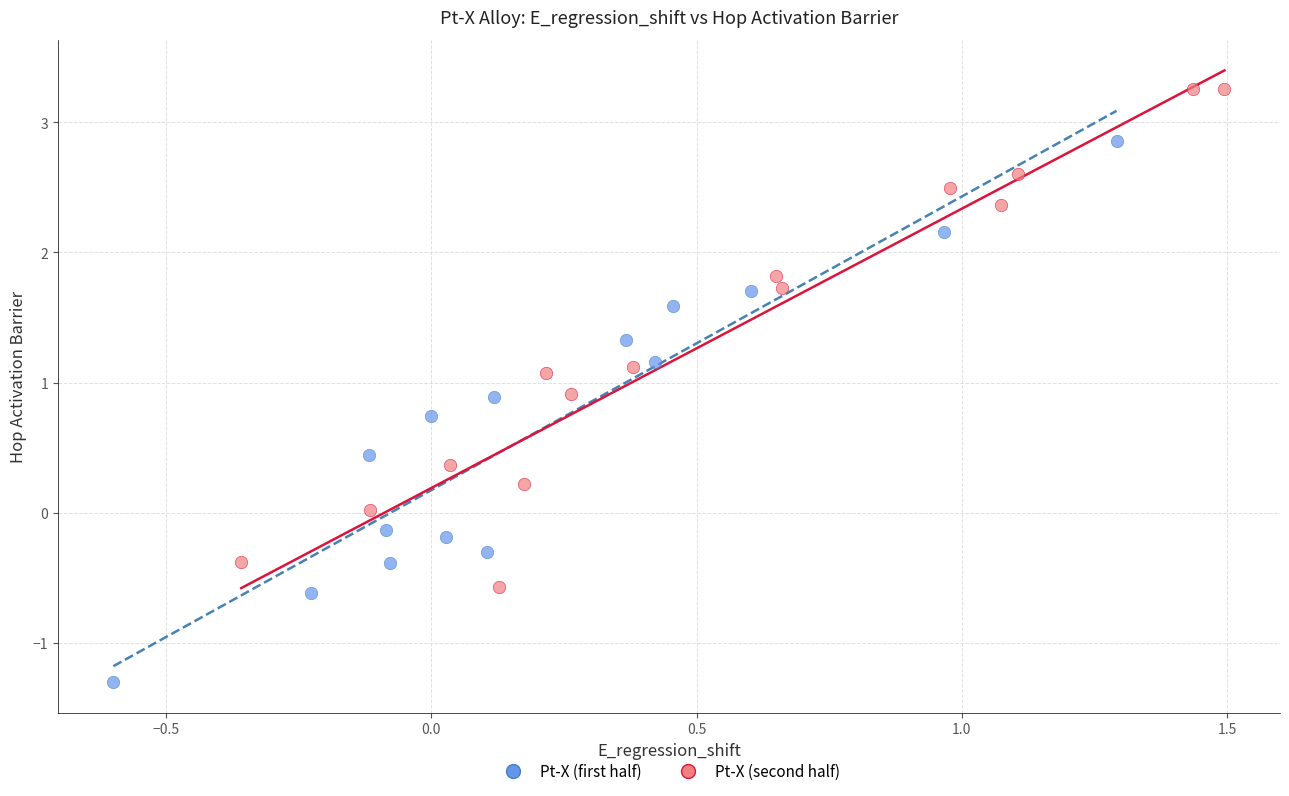

Which series contains the highest Y value?

Pt-X (second half)